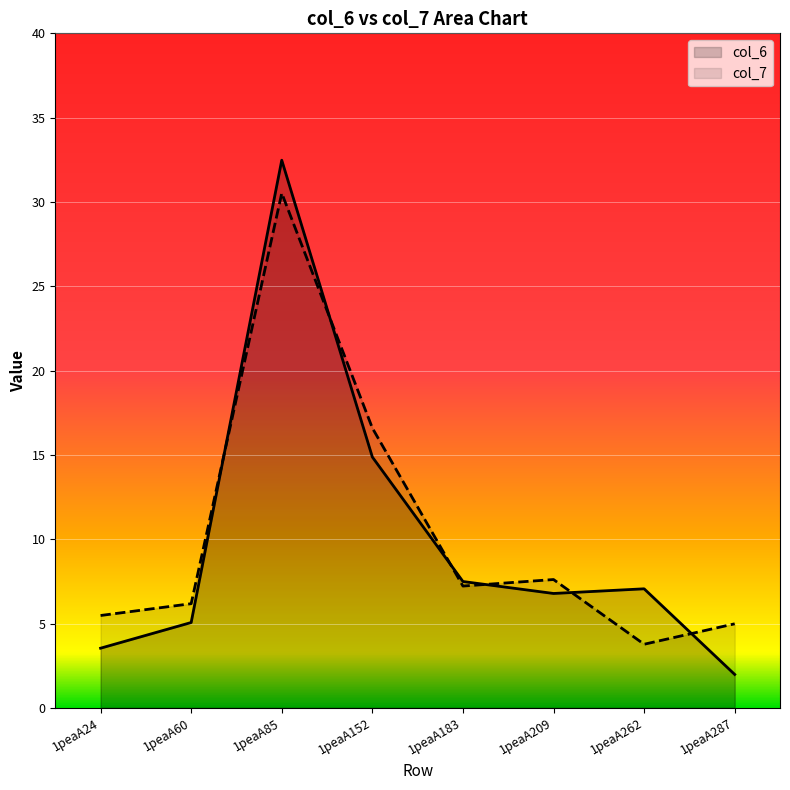

What are all the series names shown in the legend?

col_6, col_7